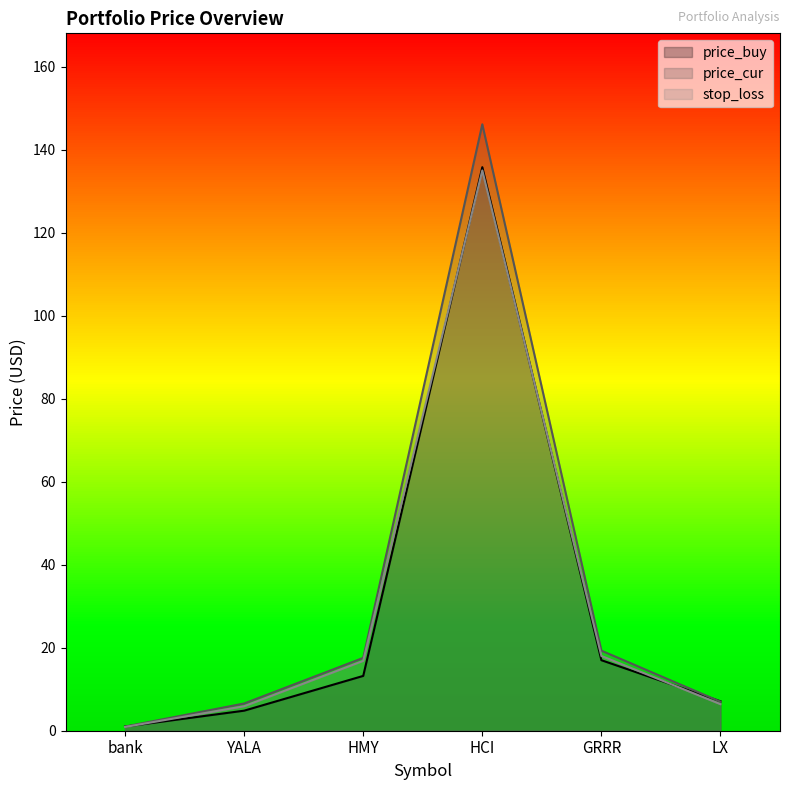

How many lines are shown in the chart?

3